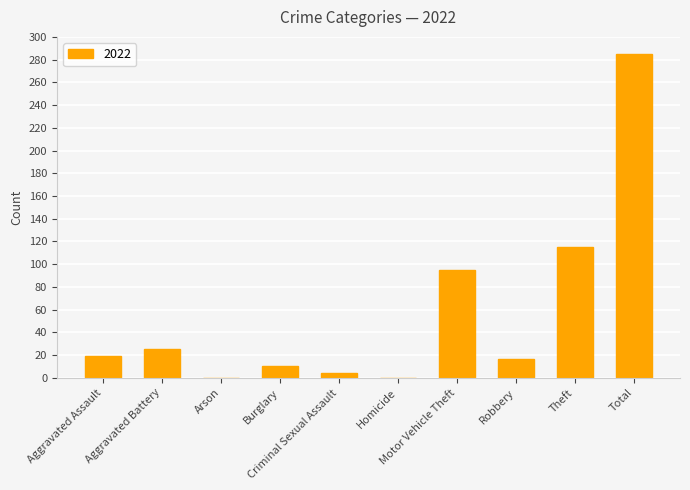

What is the sum of all values?

570